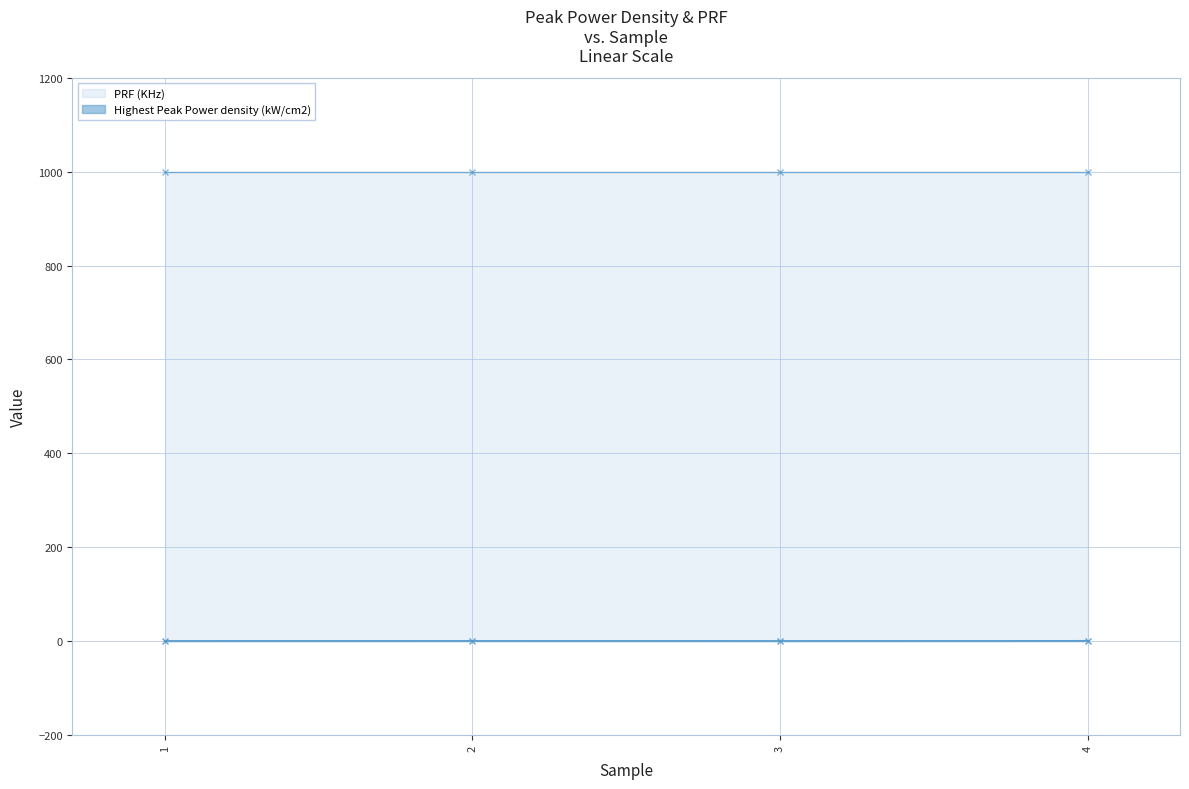

List the labels in order of value, smallest first.

1, 3, 2, 4